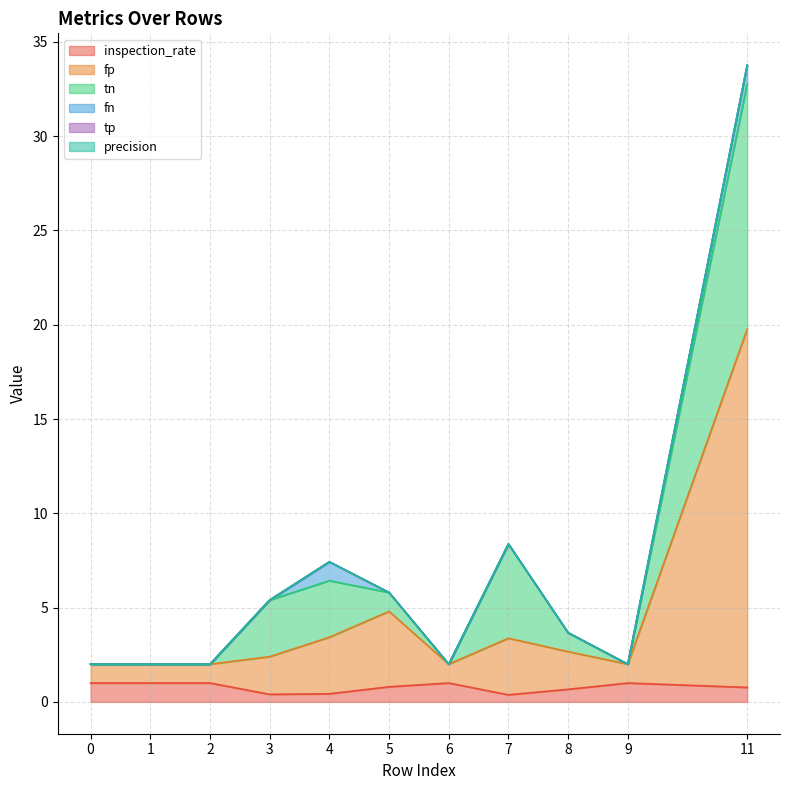

What is the difference between the maximum and minimum values in the inspection_rate series?

0.6